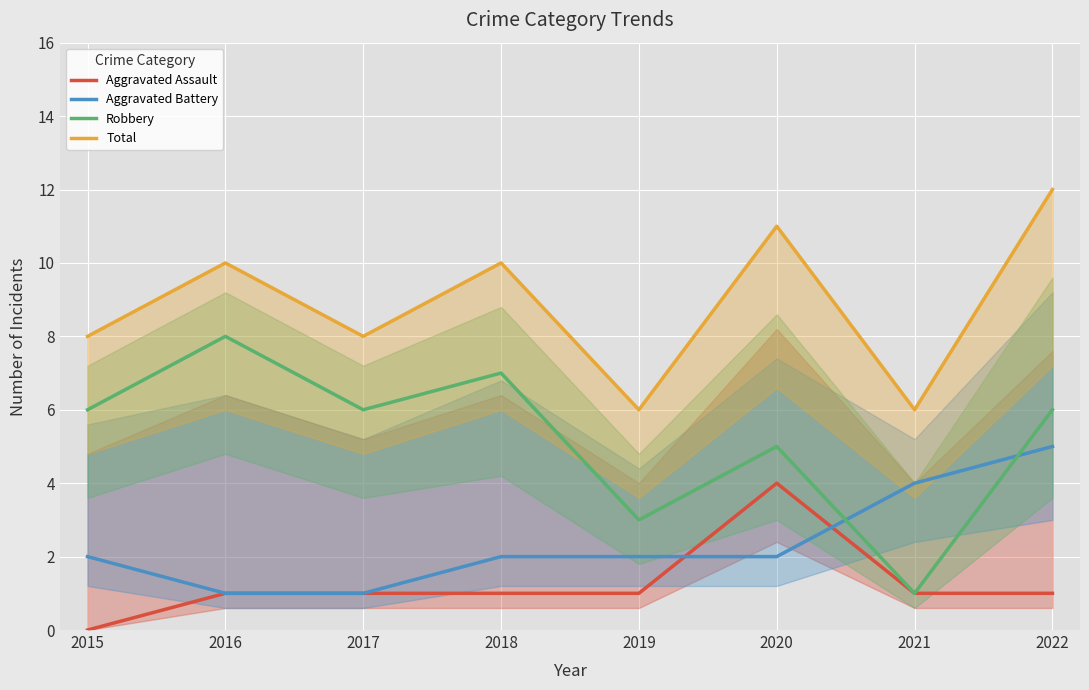

What is the average value of the Aggravated Battery series?

2